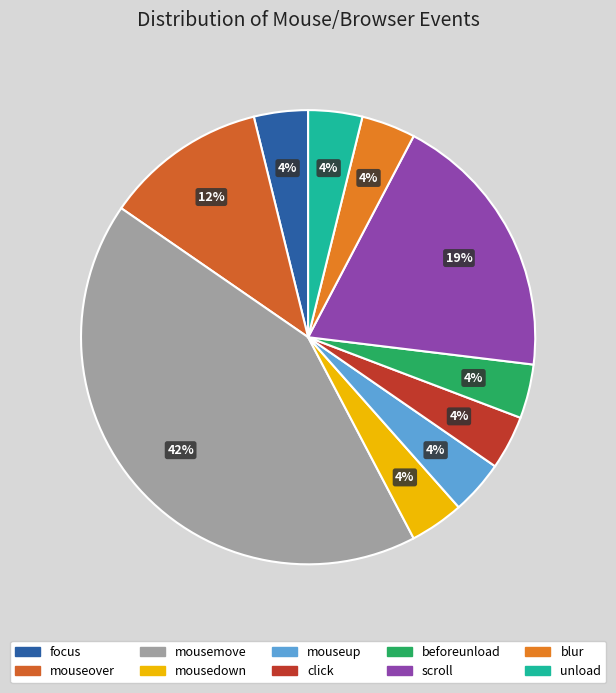

Count the number of slices in the pie.

10